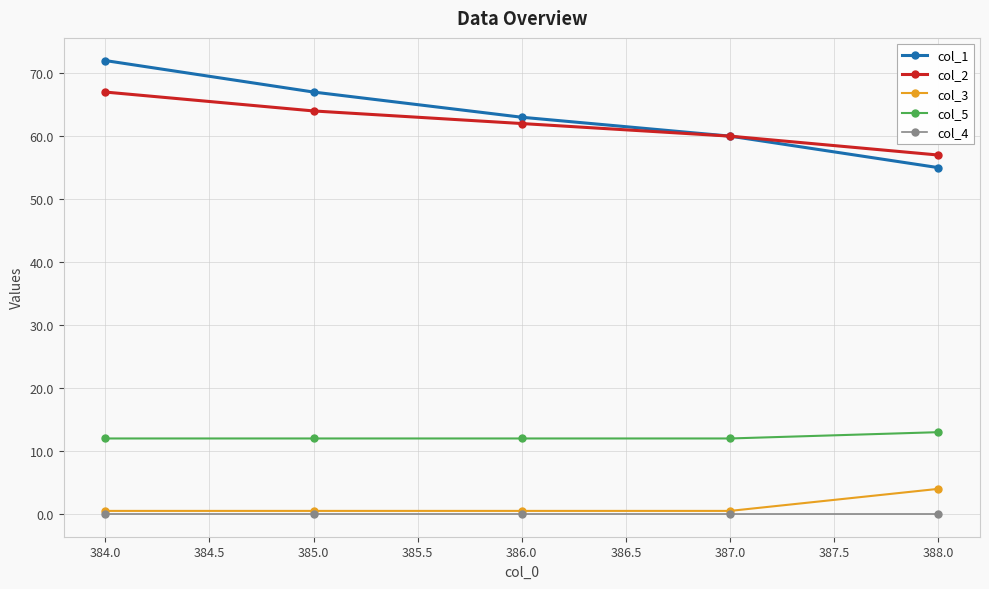

At which label does col_3 reach its peak?

388.0